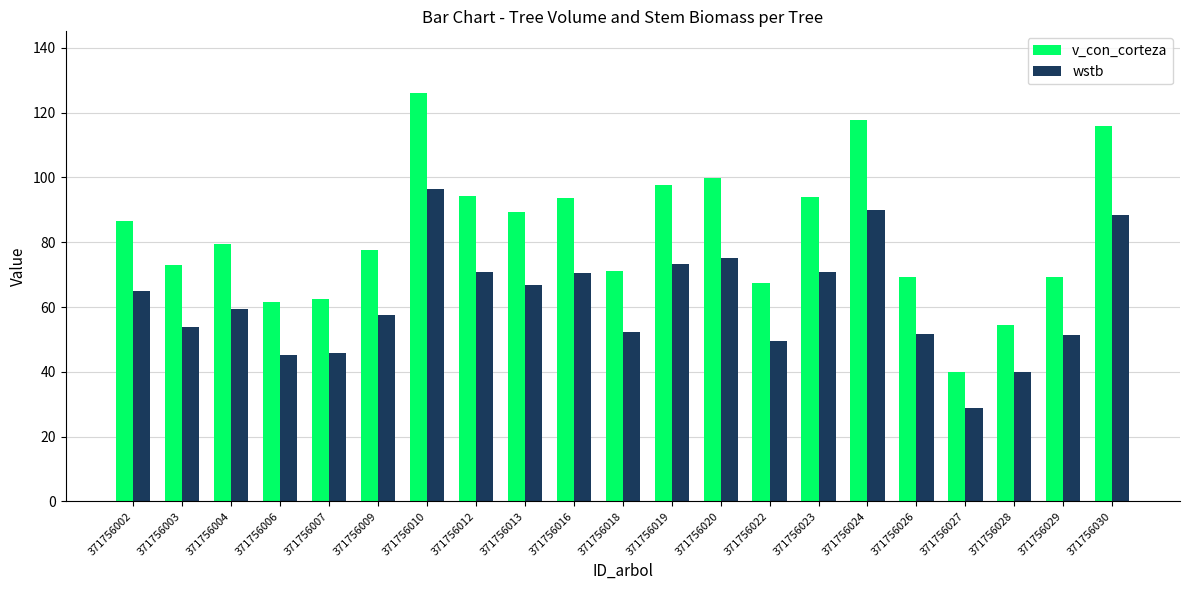

How many groups of bars are there?

21